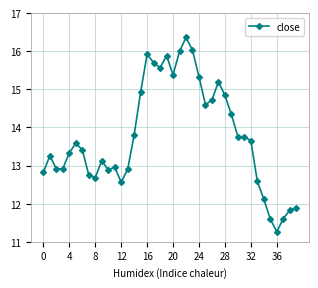

What is the smallest value displayed?

11.3